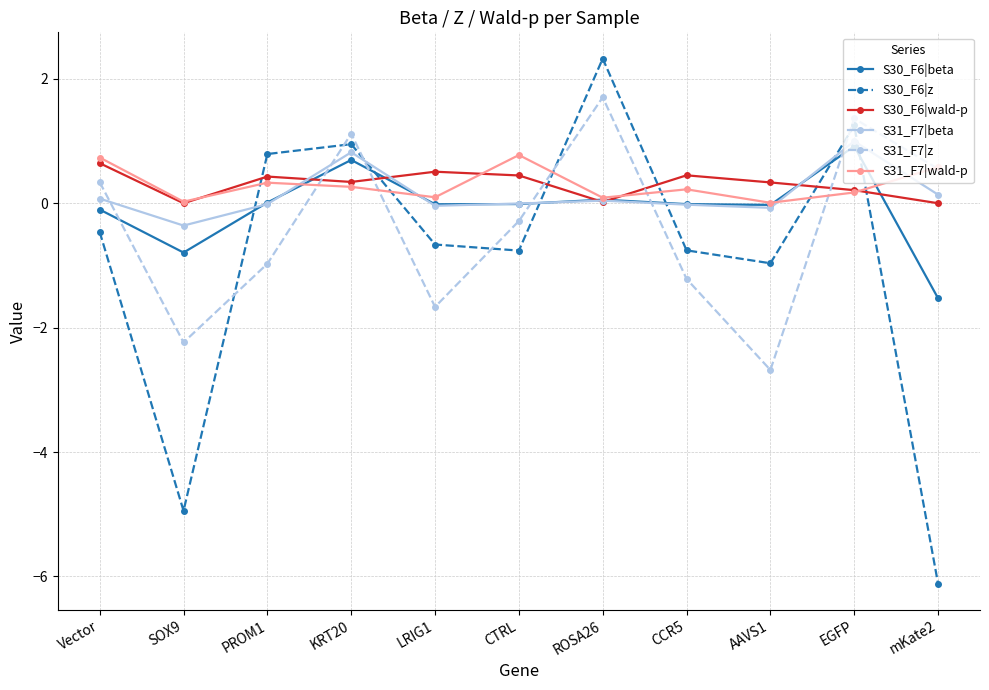

Is the value of S31_F7|wald-p at AAVS1 greater than the value of S31_F7|beta at KRT20?

No